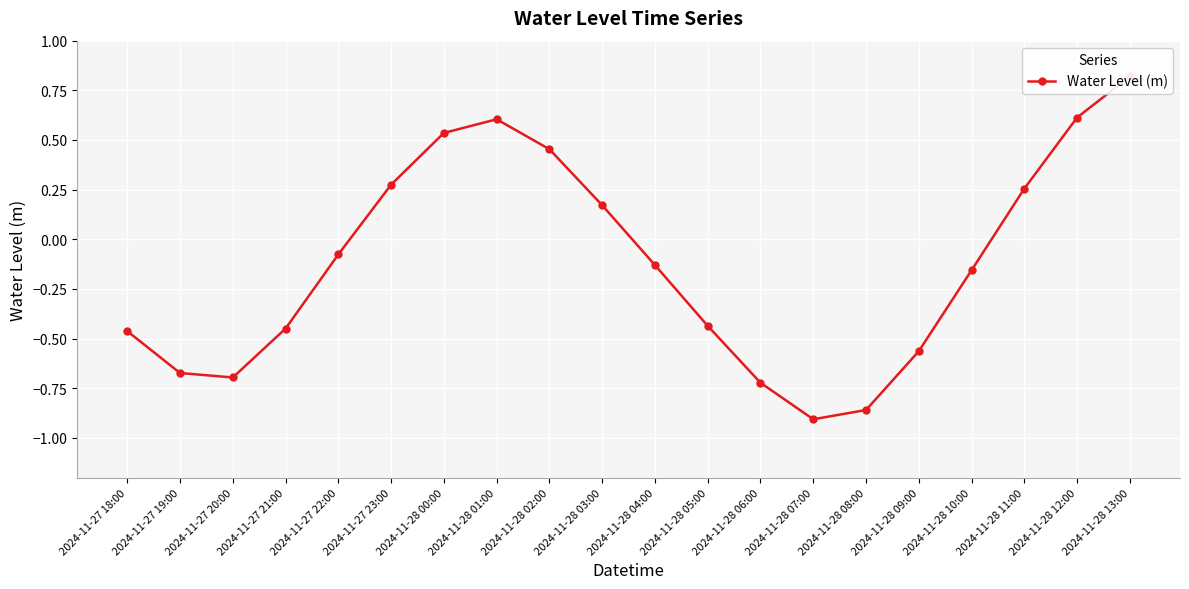

Where does the data first go above 0?

2024-11-27 23:00